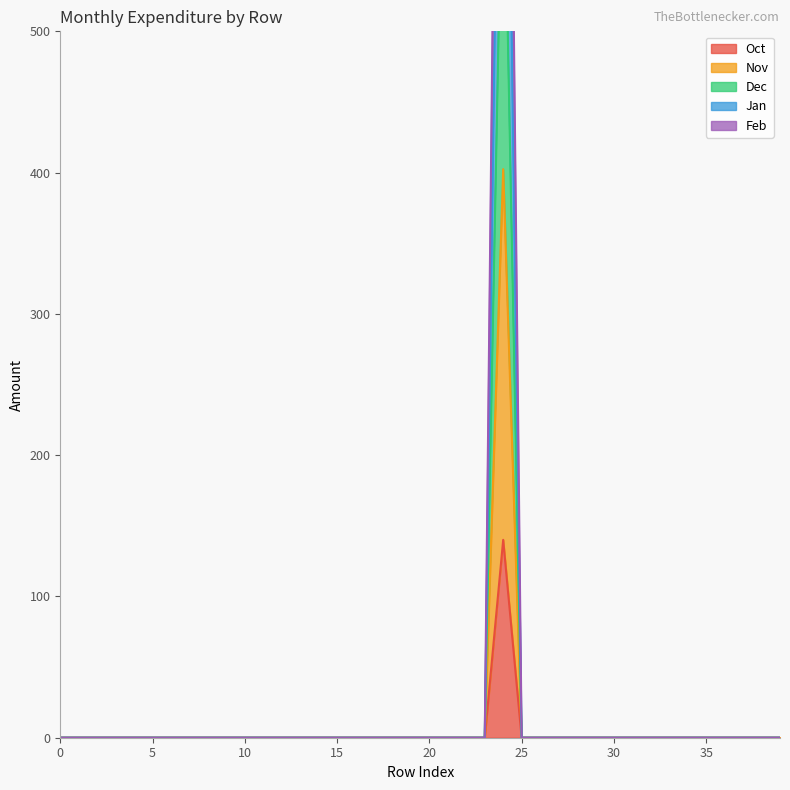

True or false: Nov has more than 2 points higher than both neighbors.

False